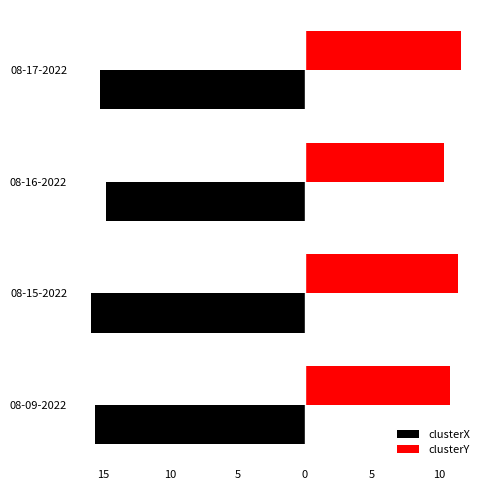

What is the sum of all clusterX values?

-61.5